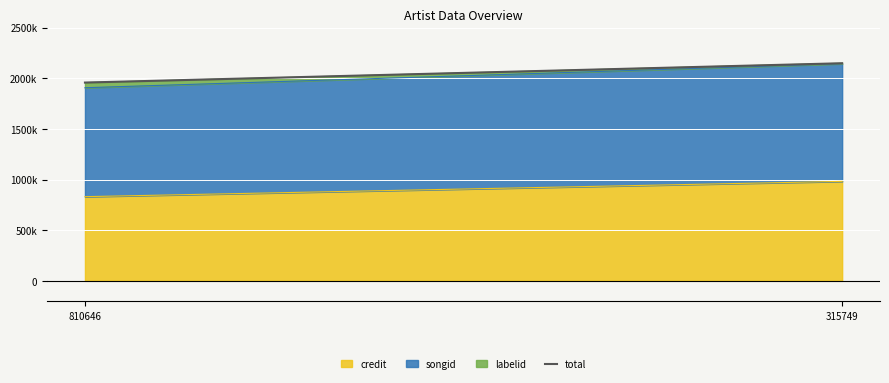

Which label corresponds to the smallest value in the chart?

810646